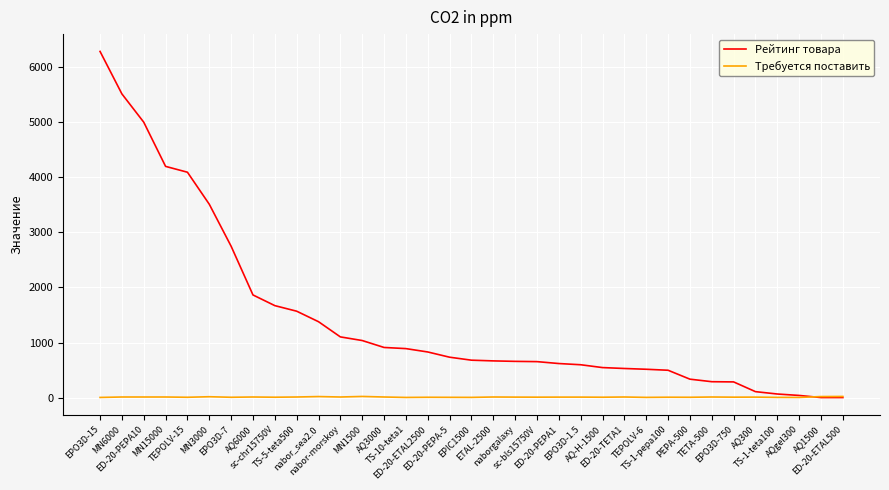

What is the greatest value displayed?

6288.8